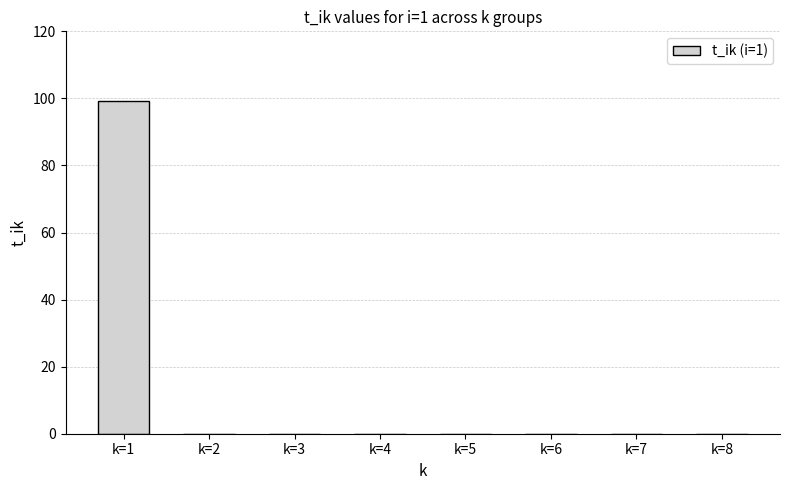

Between k=5 and k=1, which is larger?

k=1